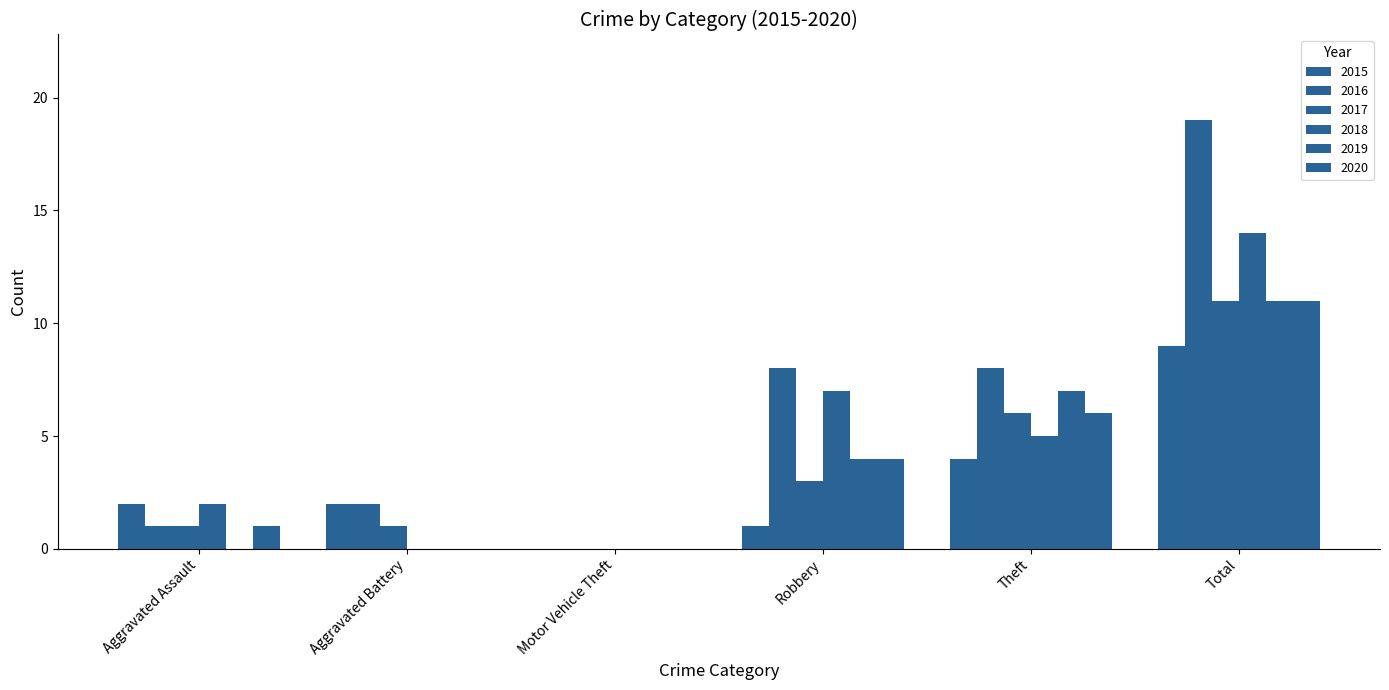

What is the maximum value for 2017?

11